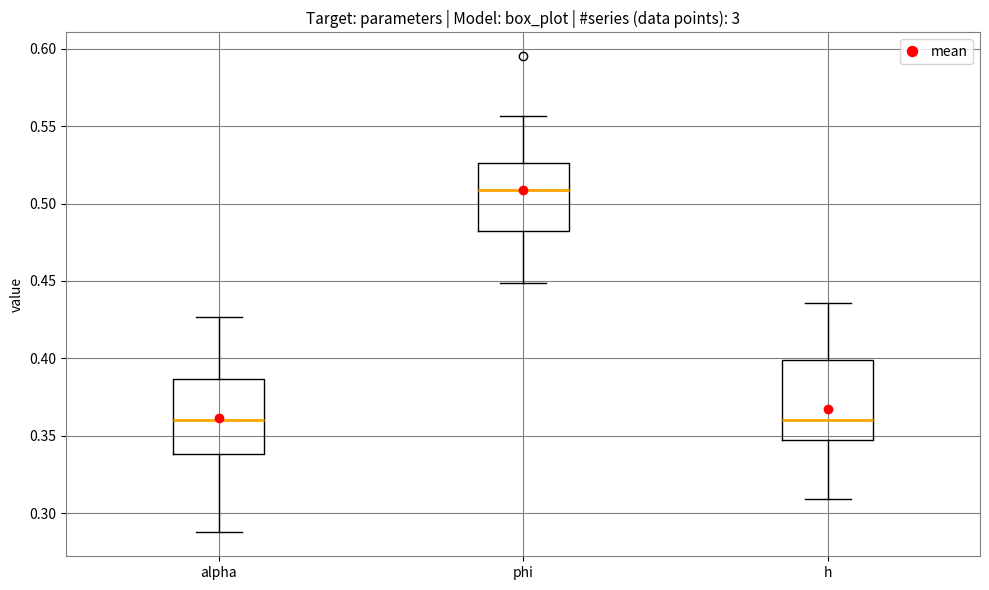

Reading left to right, read every box against the y-axis: the position of its median line, the range the box covers, and the ends of its whiskers. The values are not printed on the chart, so give them approximately, as read against the axis.

alpha: median 0.360, box 0.340 to 0.385, whiskers 0.285 to 0.425
phi: median 0.510, box 0.480 to 0.525, whiskers 0.450 to 0.555
h: median 0.360, box 0.345 to 0.400, whiskers 0.310 to 0.435